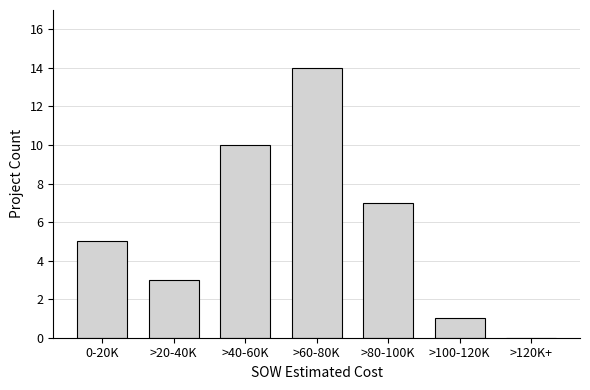

Reading left to right, list all the values displayed in this chart.

0-20K=5	>20-40K=3	>40-60K=10	>60-80K=14	>80-100K=7	>100-120K=1	>120K+=0